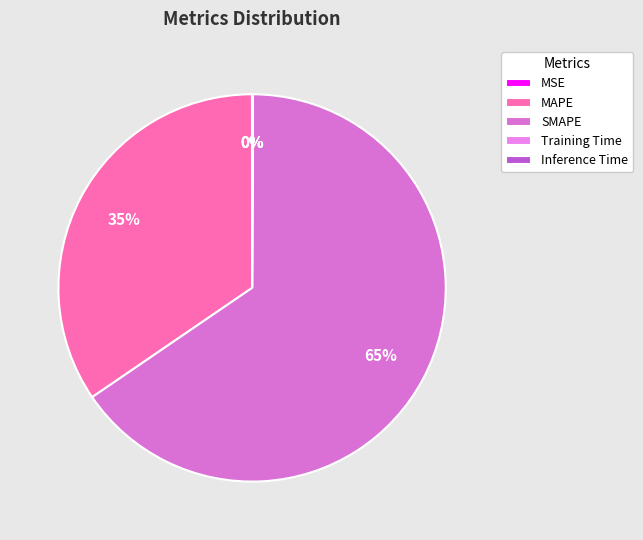

Combined, do Inference Time and MSE account for over 50%?

No